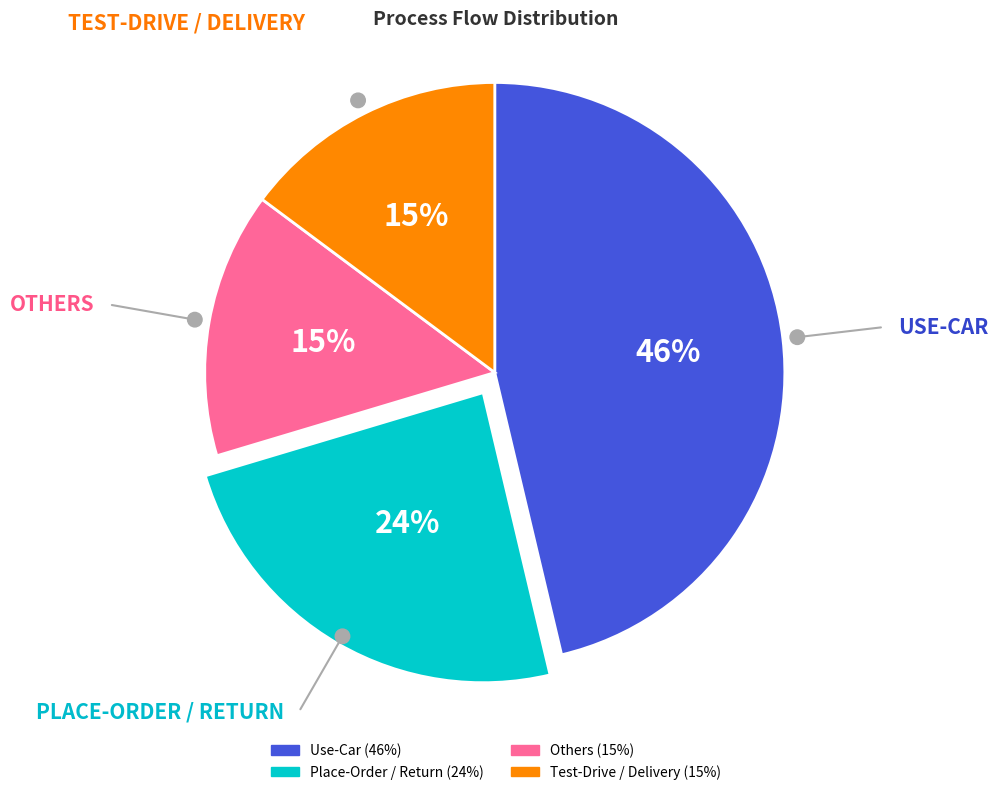

Is there any slice that represents more than half of the pie?

No